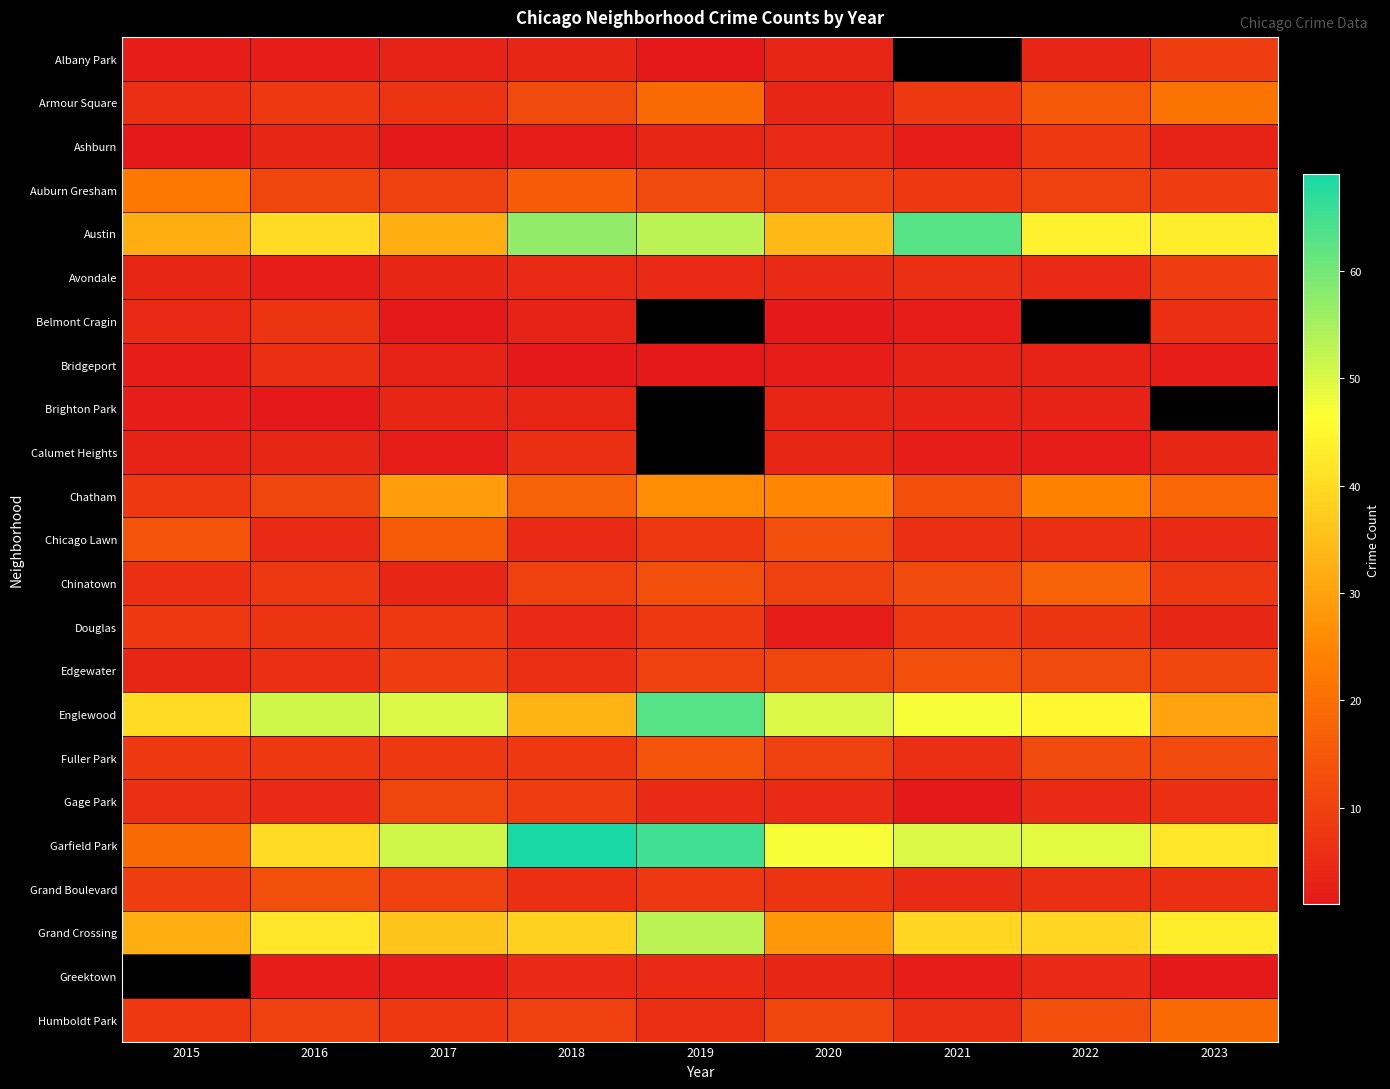

What is the approximate value of Greektown at 2022?

5.0